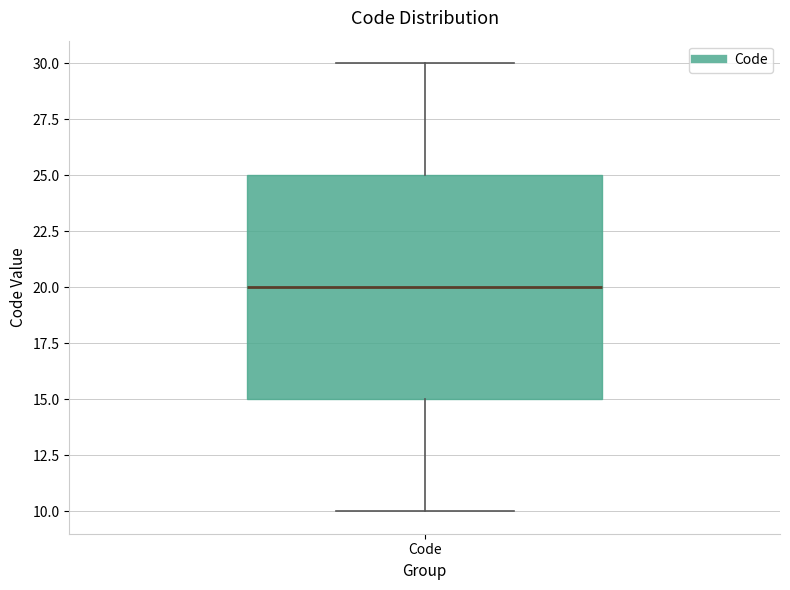

Read this box plot against the y-axis: the position of the median line, the range covered by the box, and the ends of both whiskers. The values are not printed on the chart, so give them approximately, as read against the axis.

median 20, box 15 to 25, whiskers 10 to 30